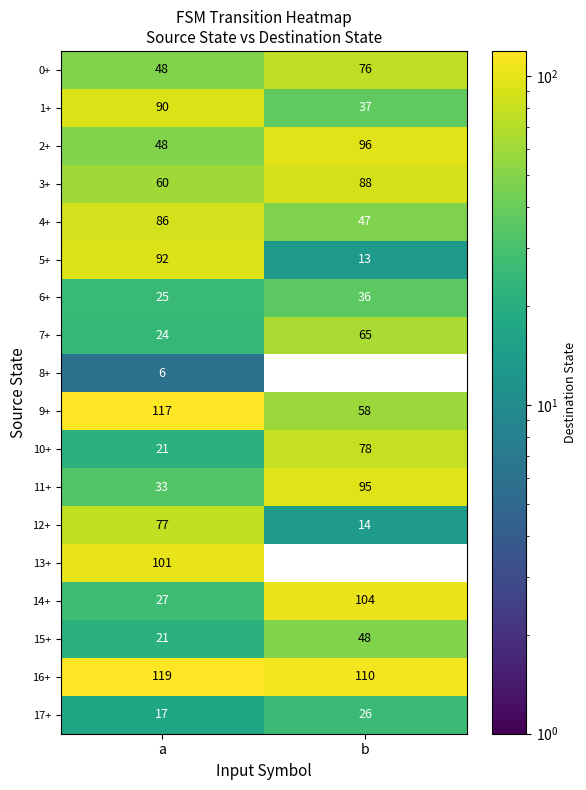

List the series in order of their peak value, highest first.

16+, 9+, 14+, 13+, 2+, 11+, 5+, 1+, 3+, 4+, 10+, 12+, 0+, 7+, 15+, 6+, 17+, 8+